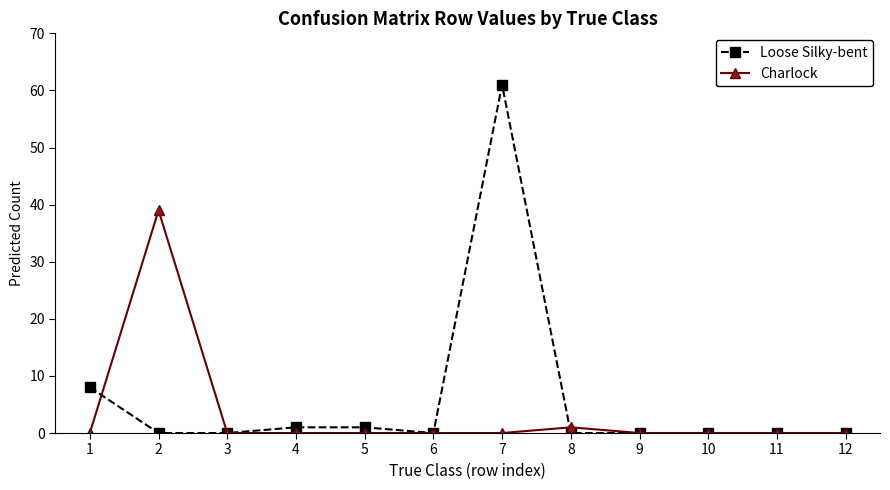

Reading left to right, list all the values displayed in this chart.

Loose Silky-bent: 8	0	0	1	1	0	61	0	0	0	0	0
Charlock: 0	39	0	0	0	0	0	1	0	0	0	0